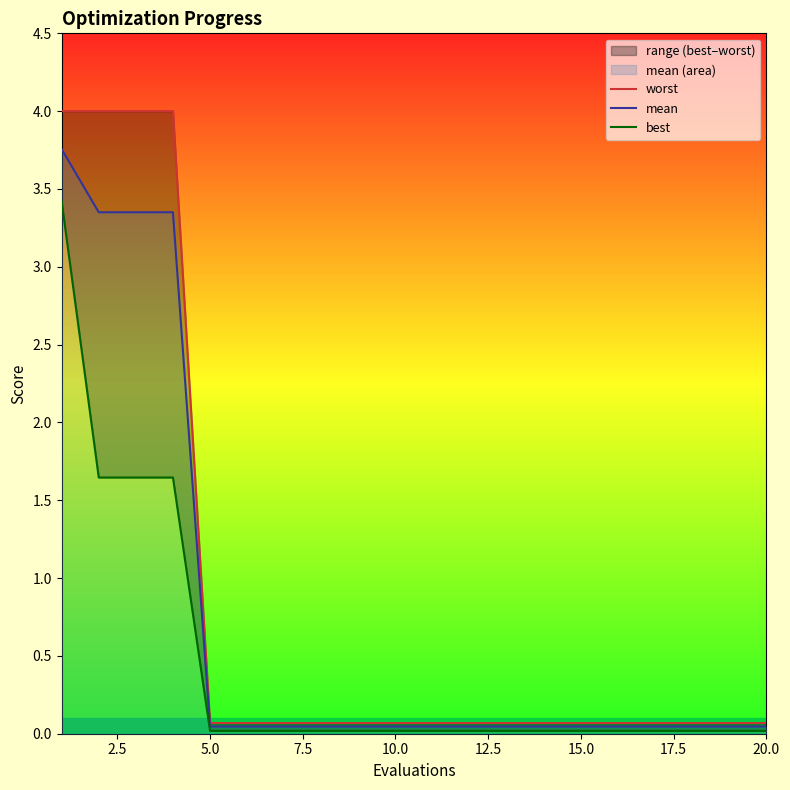

What is the maximum value for mean?

3.8